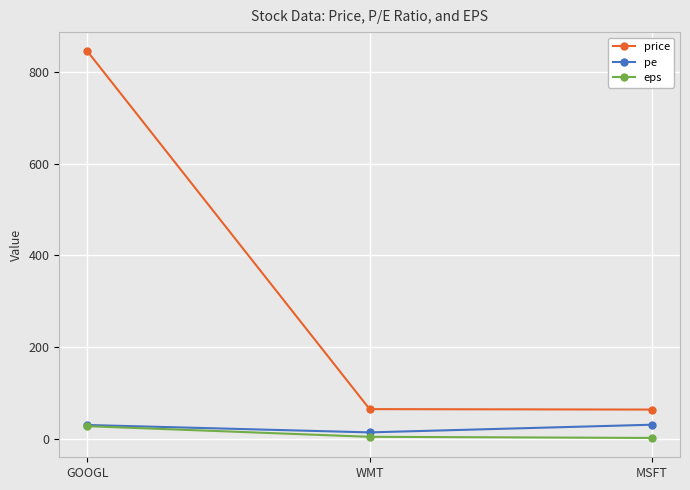

What is the difference between the maximum and second lowest values in the price series?

780.0